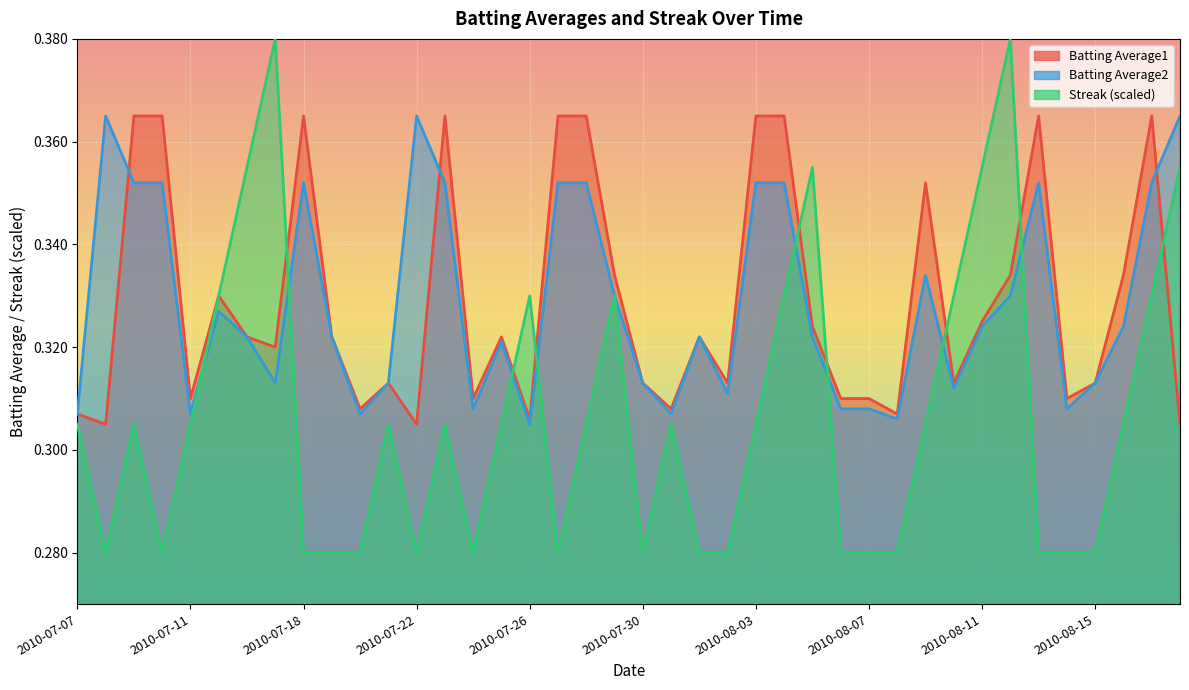

At which category is the sum across all series the highest?

2010-08-04